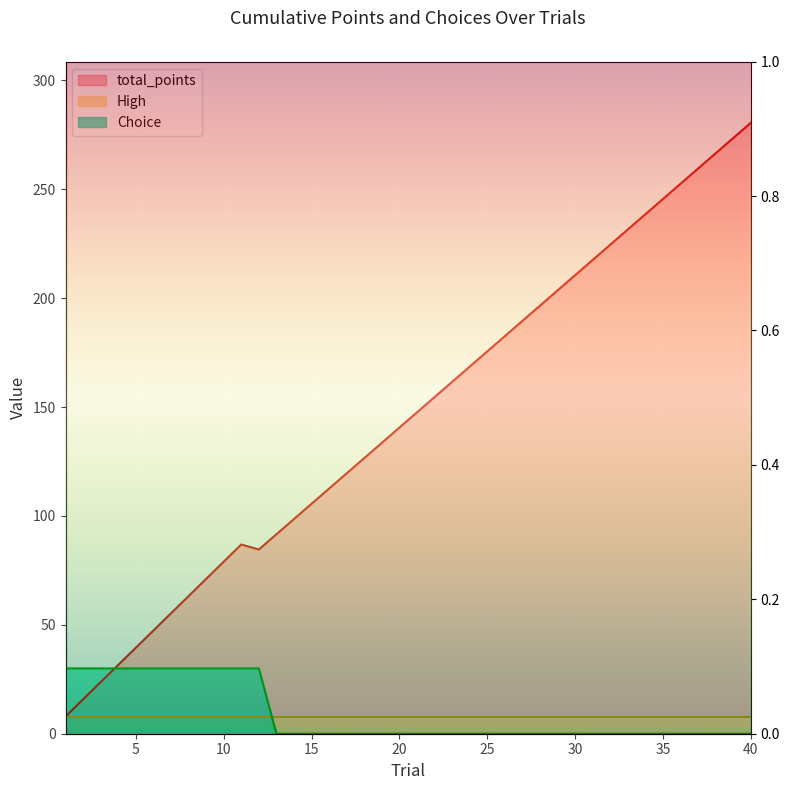

Read the total_points value at 18.

126.6